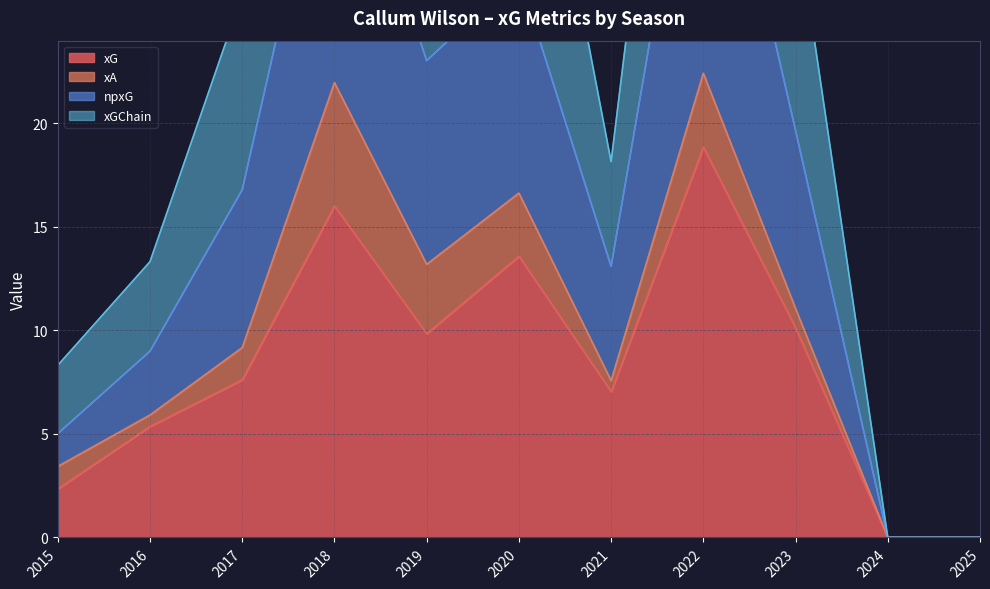

True or false: xG and xGChain cross at least once.

False